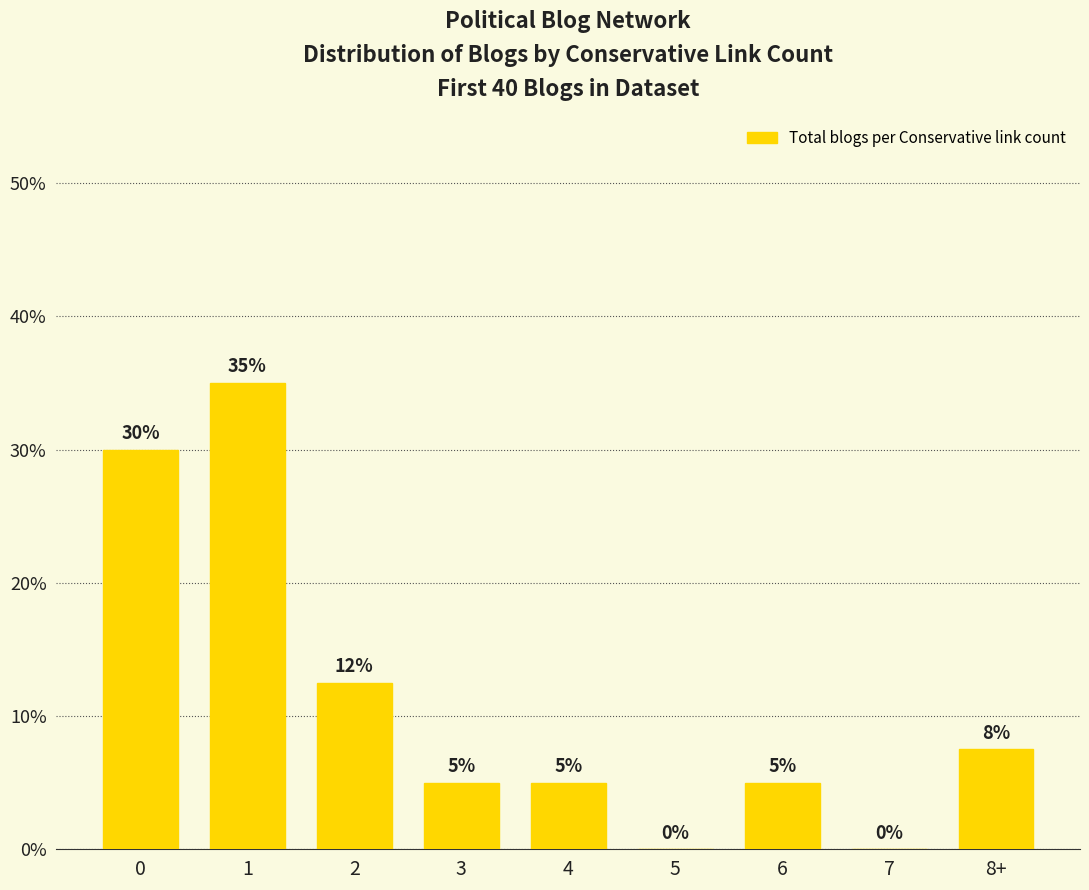

What is the change in value from 4 to 5?

-5.0